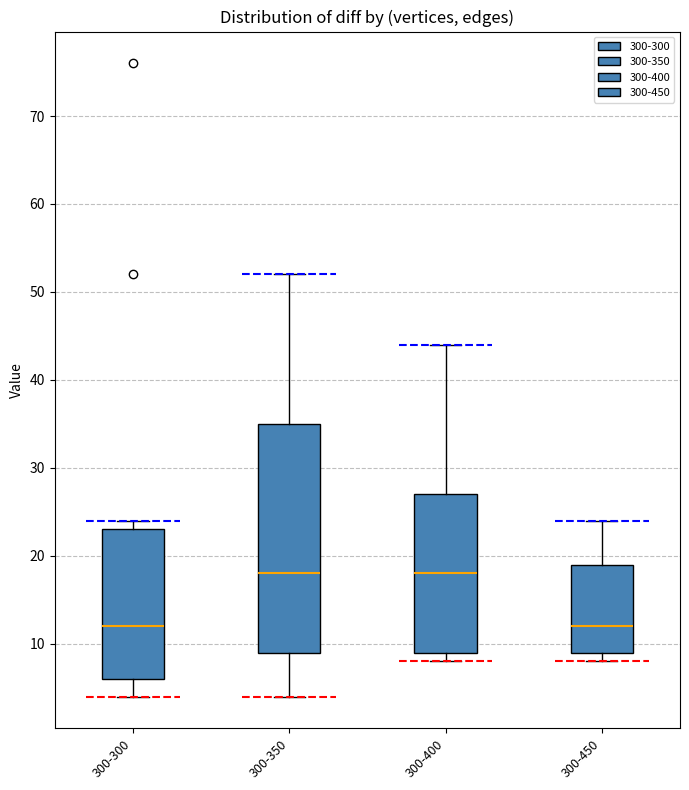

Where is the upper edge of the box for 300-300 on the y-axis? The values are not printed on the chart, so give them approximately, as read against the axis.

23